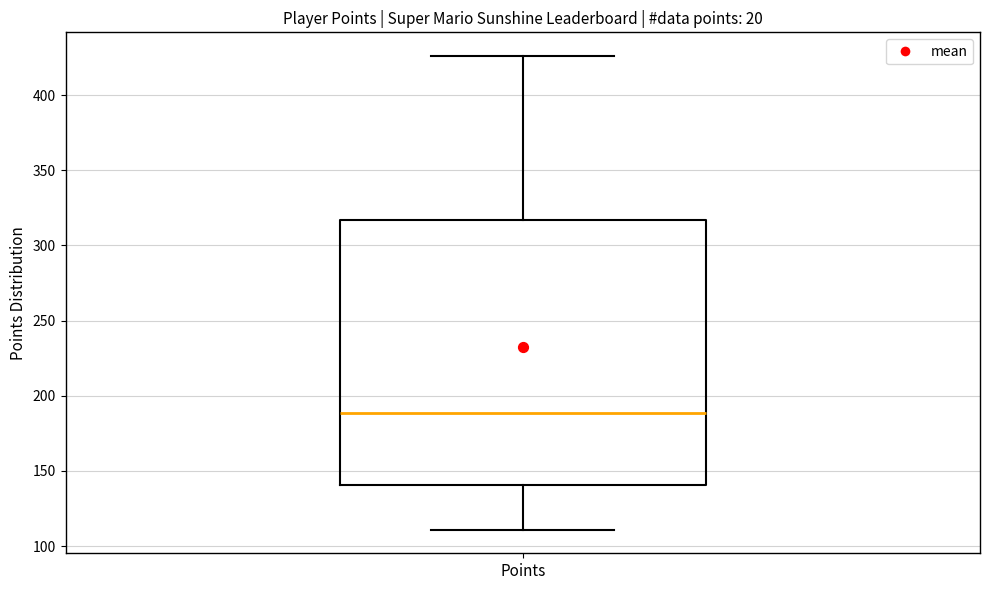

Transcribe this box plot: give where the median line is, the range the box spans, and where the two whiskers end, as read against the y-axis. The values are not printed on the chart, so give them approximately, as read against the axis.

median 190, box 140 to 315, whiskers 110 to 425